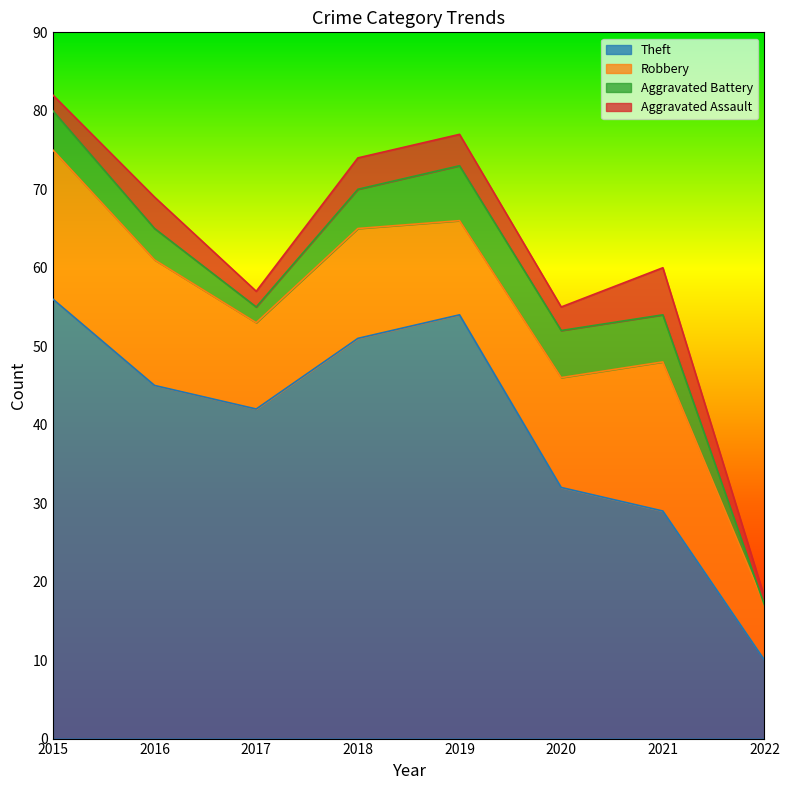

Between 2016 and 2019, which series saw the biggest shift?

Theft